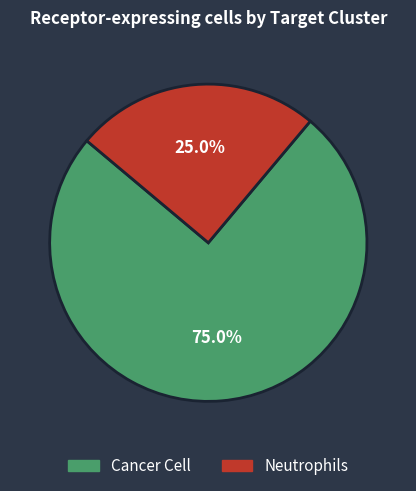

To the nearest percent, what is the difference between the Neutrophils and Cancer Cell slice percentages?

50%